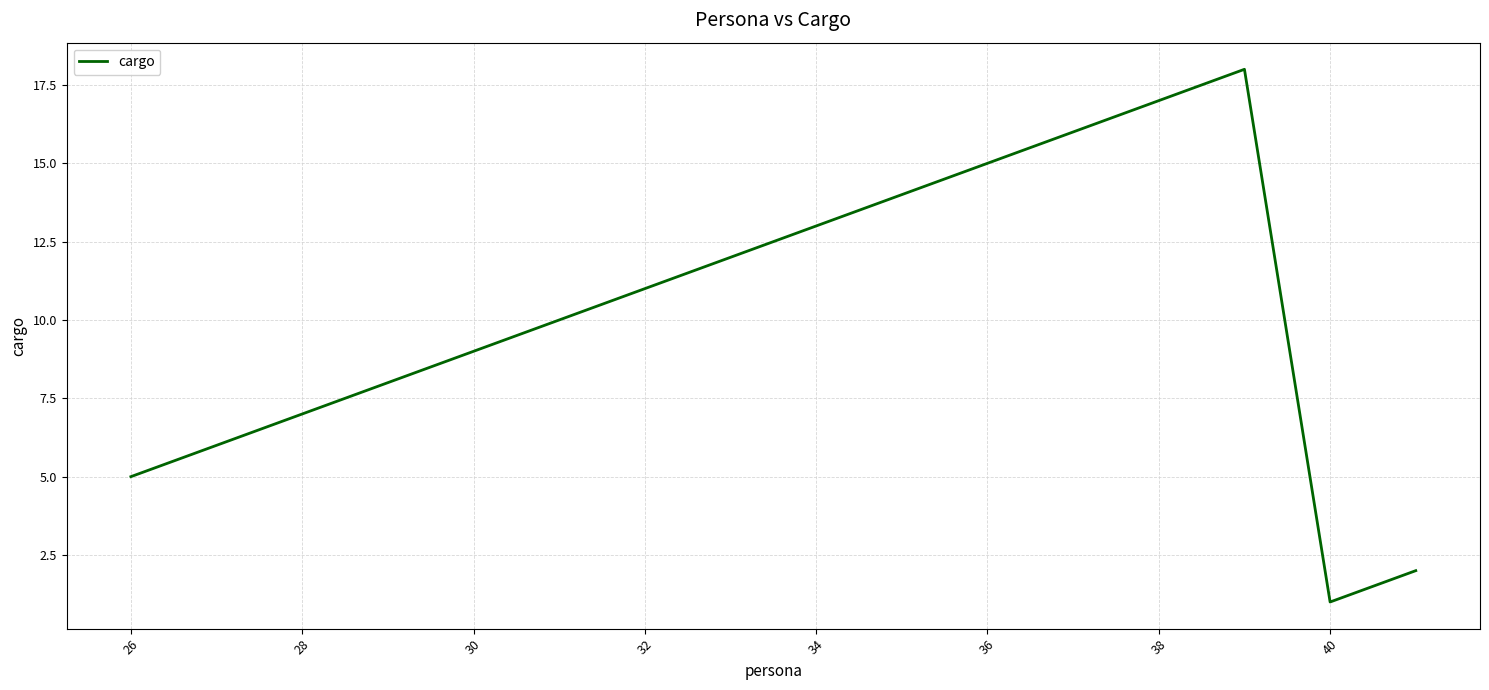

What is the difference between the maximum and minimum values?

17